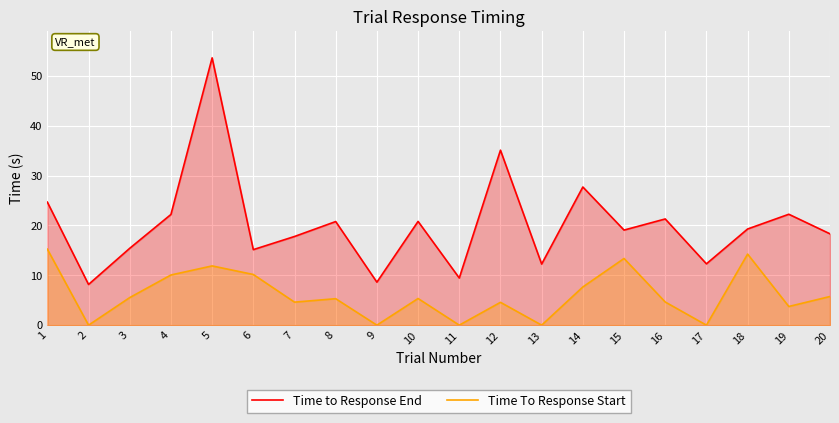

At which category is the sum across all series the highest?

5